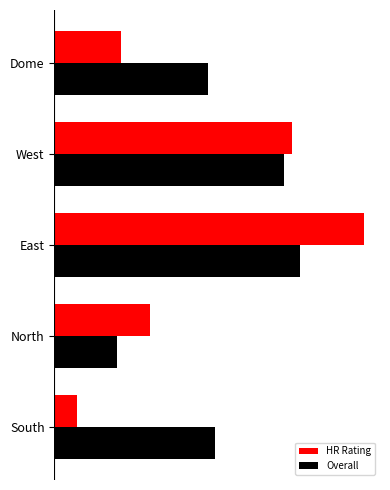

What is the difference between the second highest and second lowest values in the HR Rating series?

0.8